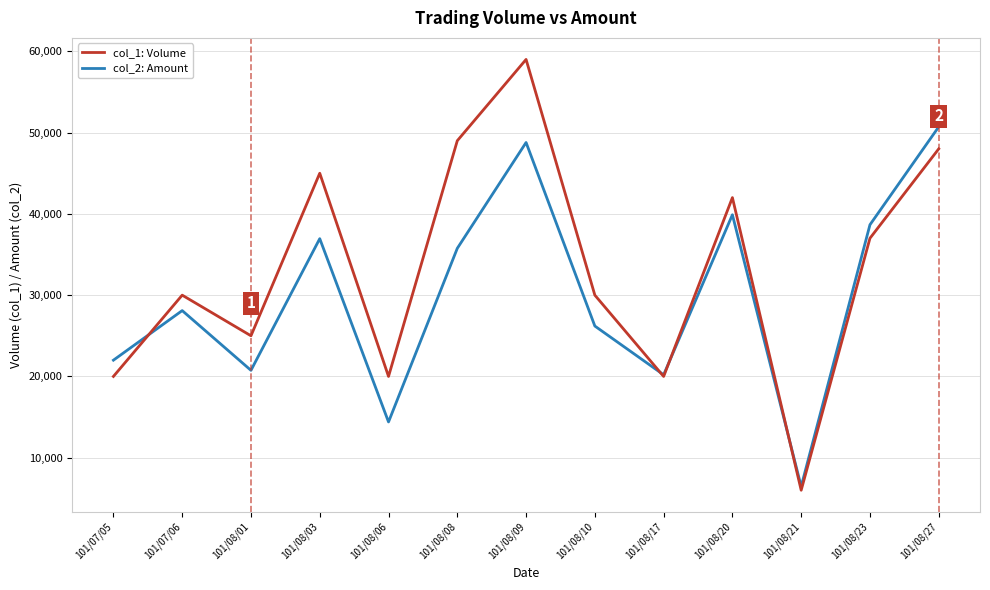

Is it true that col_2: Amount equals 61573 at 101/08/08?

False